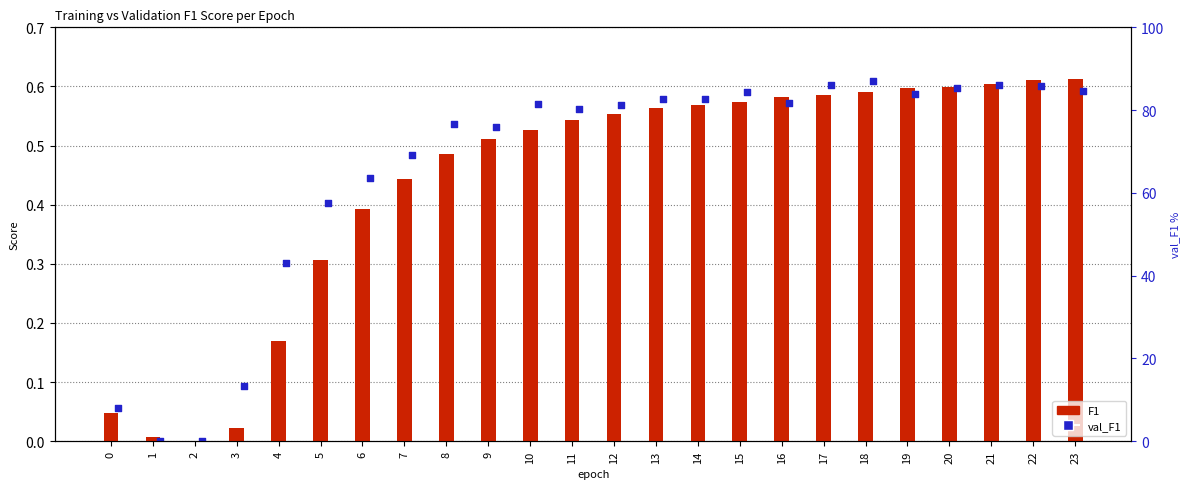

What are all the series names shown in the legend?

F1, val_F1